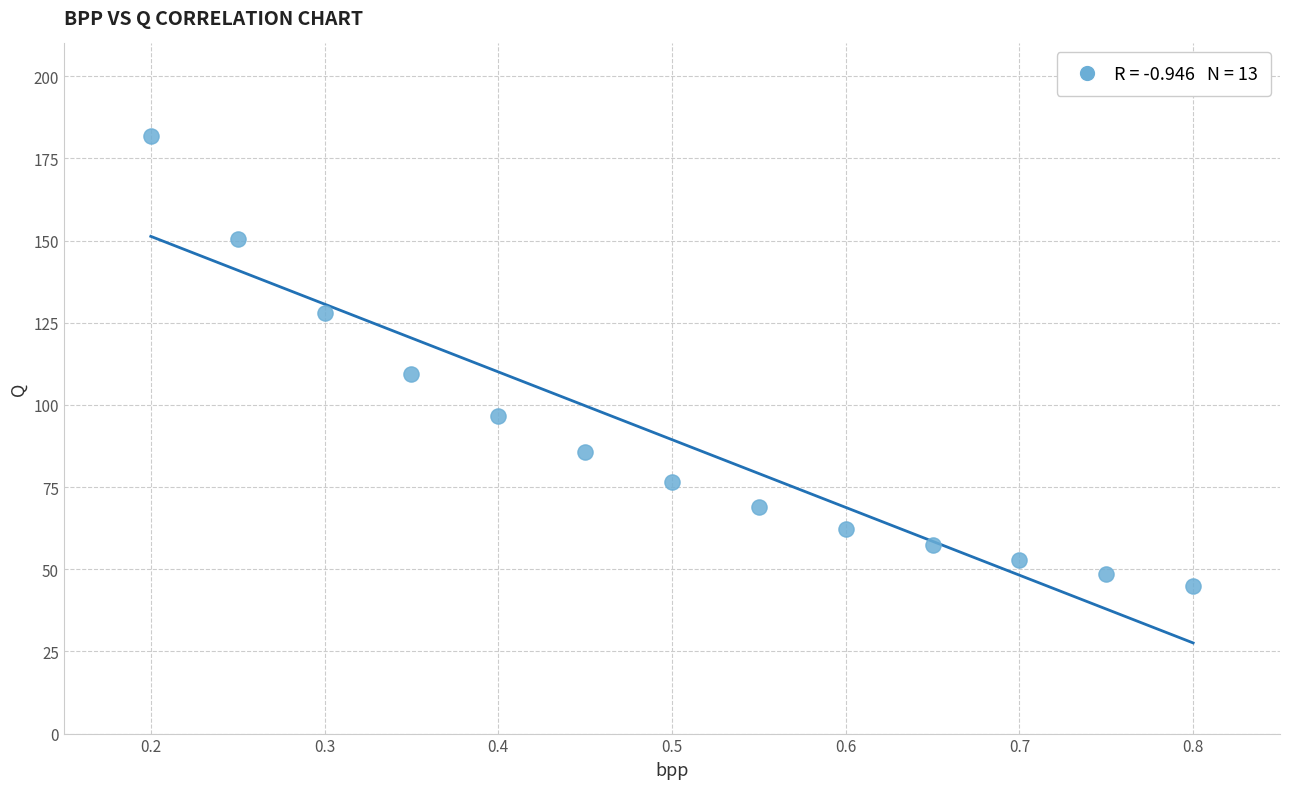

What is the range of Y values (max minus min)?

137.2